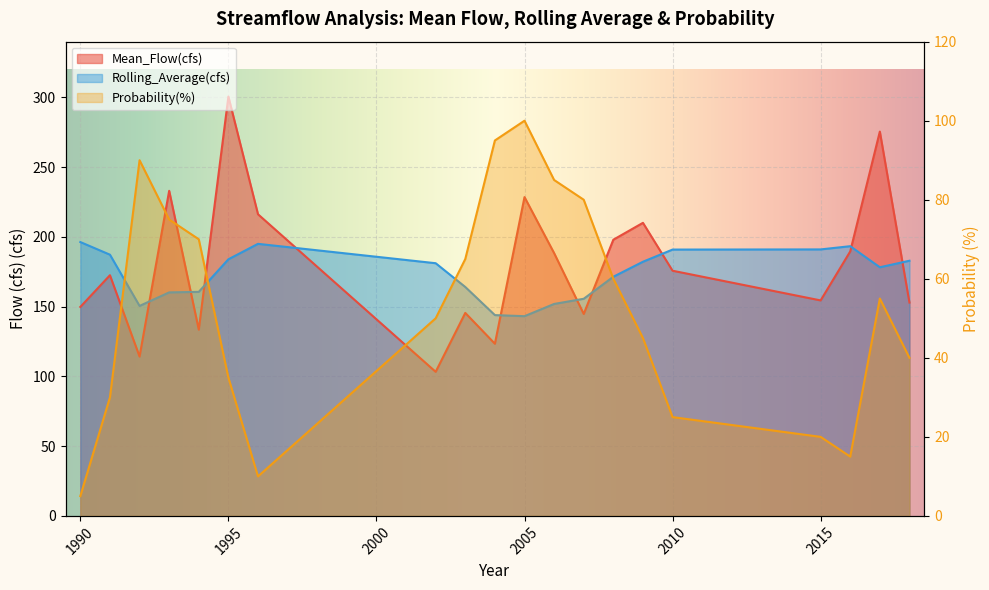

Count the number of data series in this chart.

3